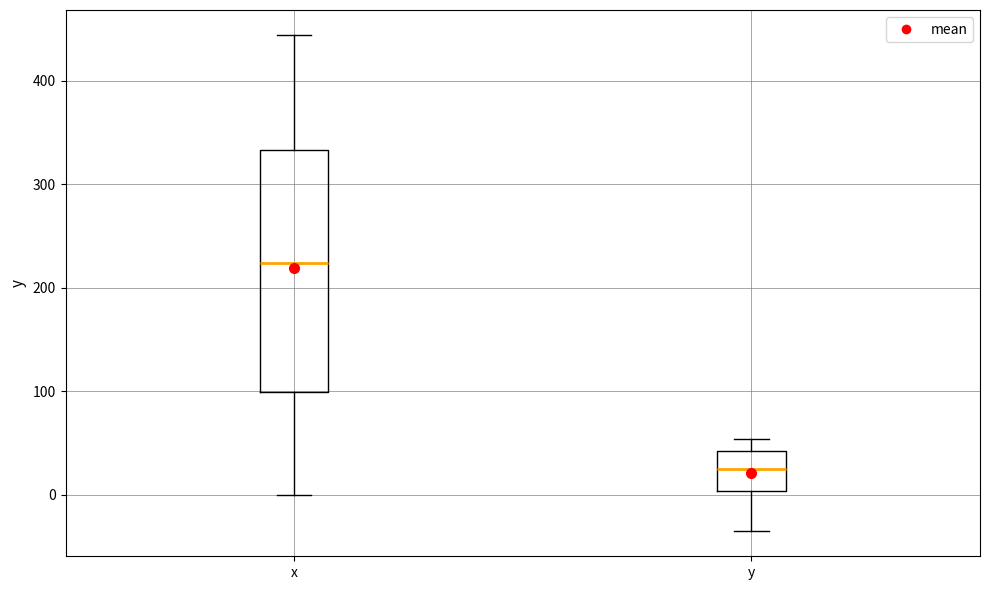

Reading left to right, transcribe this box plot: for each box, give where its median line is, the range the box spans, and where its two whiskers end, as read against the y-axis. The values are not printed on the chart, so give them approximately, as read against the axis.

x: median 220, box 100 to 330, whiskers 0 to 440
y: median 30, box 0 to 40, whiskers -40 to 50